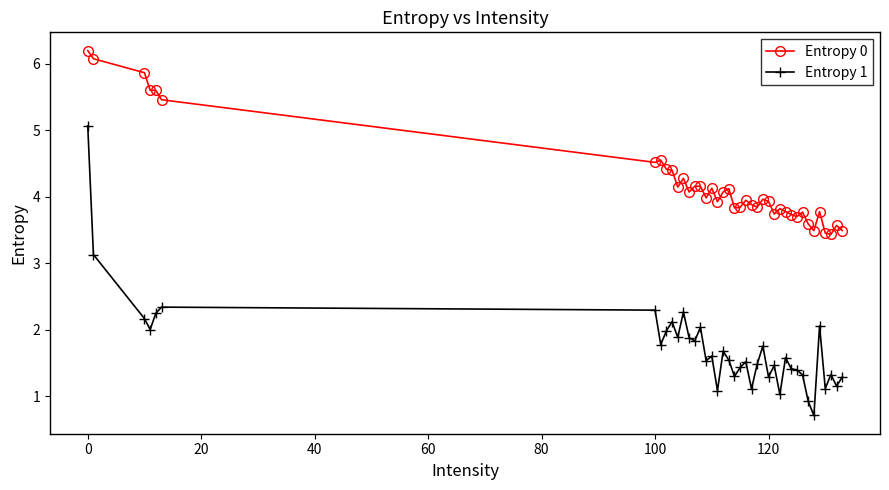

What is the value of the Entropy 1 point at the 23rd from the left?

1.5